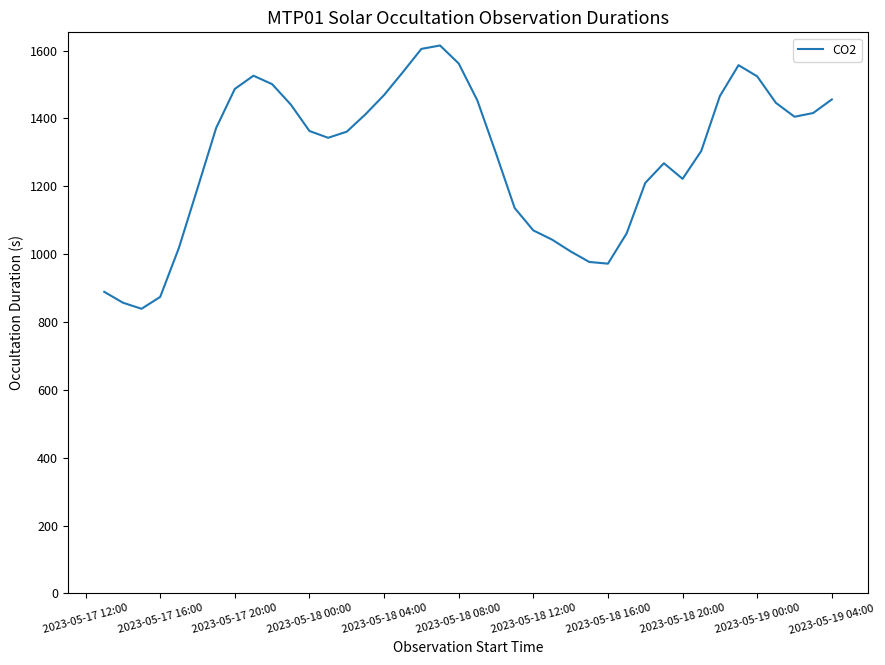

What is the minimum value shown in the chart?

839